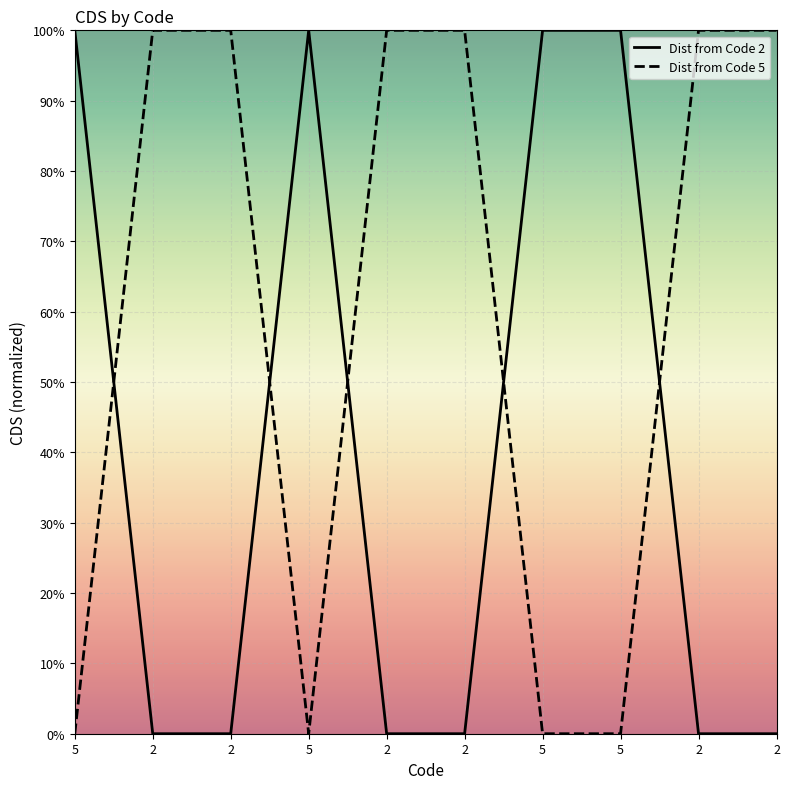

What is the label of the 4th point from the right?

5